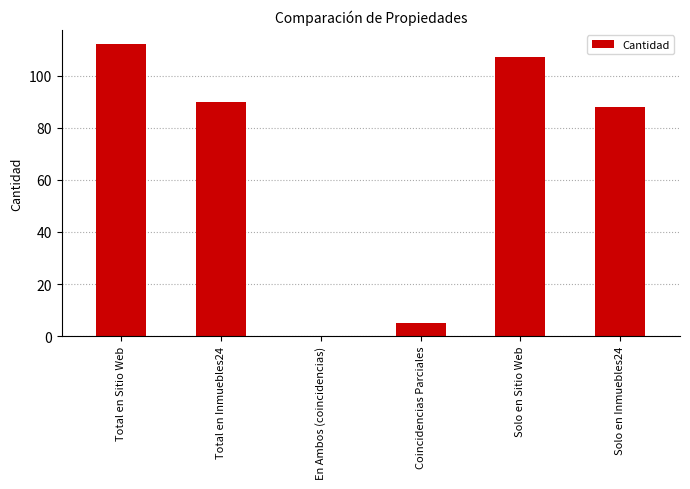

What is the change in value from En Ambos (coincidencias) to Solo en Inmuebles24?

+88